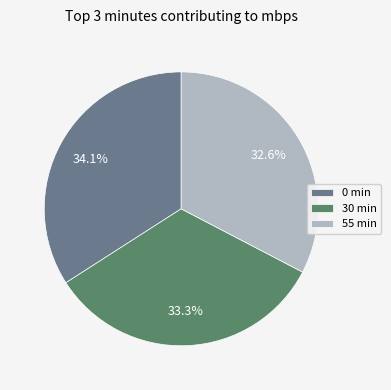

Which slice is the smallest?

55 min